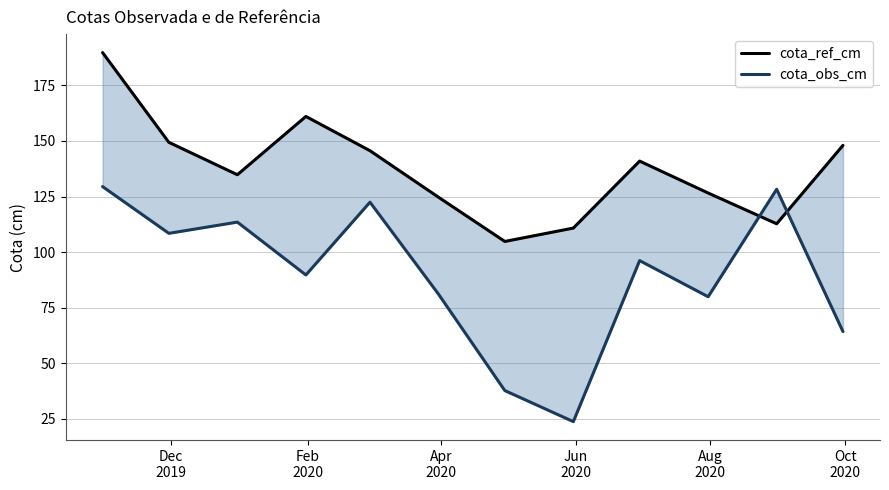

Does the chart display data point markers on the line(s)?

No